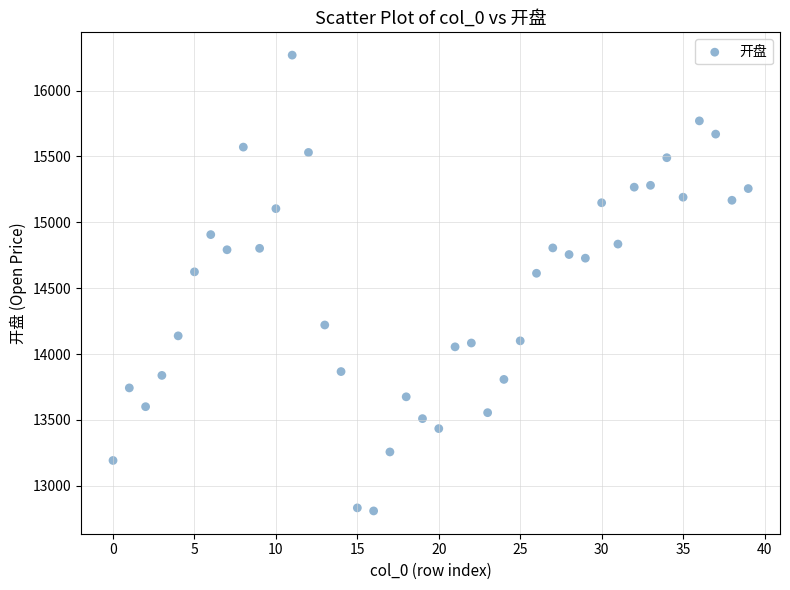

What is the range of Y values (max minus min)?

3459.9